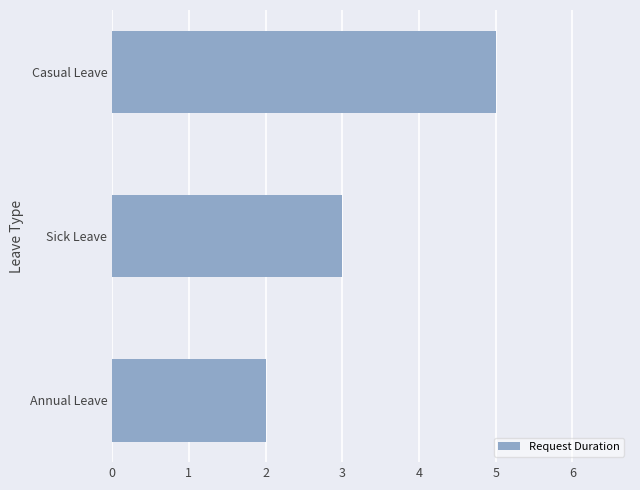

Between Annual Leave and Casual Leave, which is larger?

Casual Leave